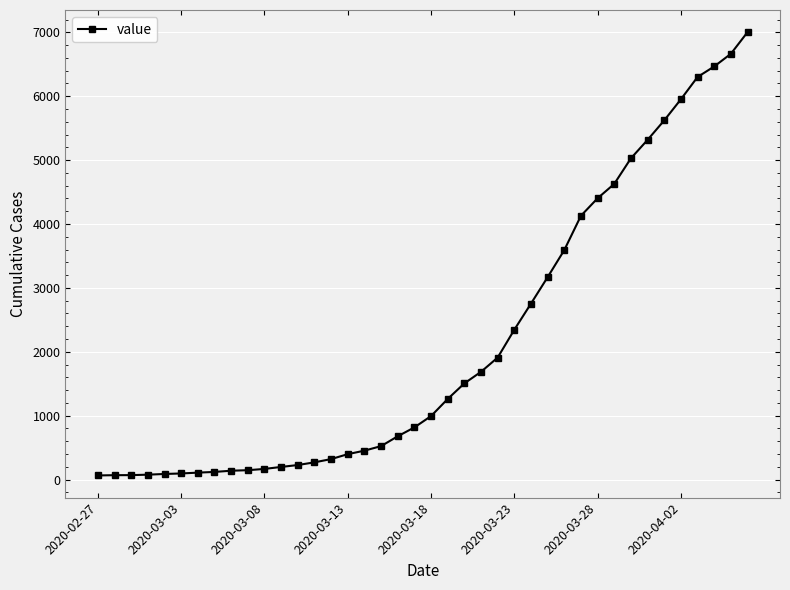

What is the difference between the second highest and minimum values?

6600